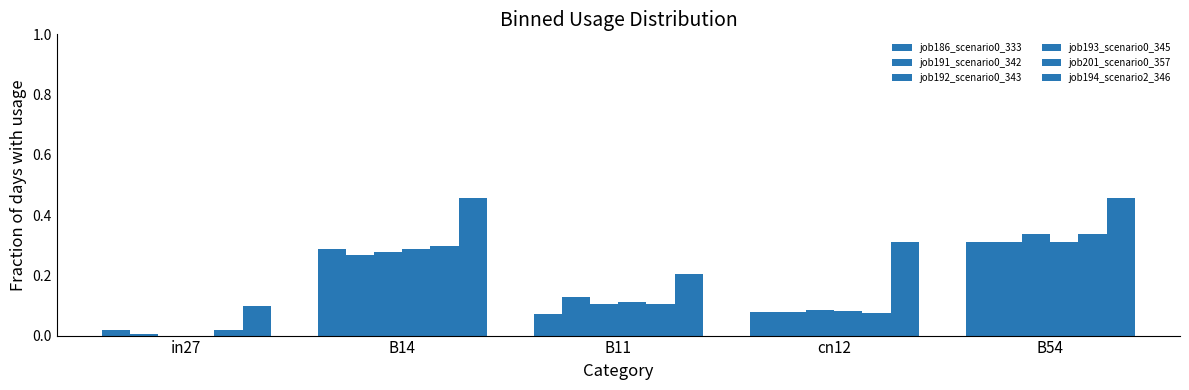

Between B14 and B11, which series saw the biggest shift?

job194_scenario2_346